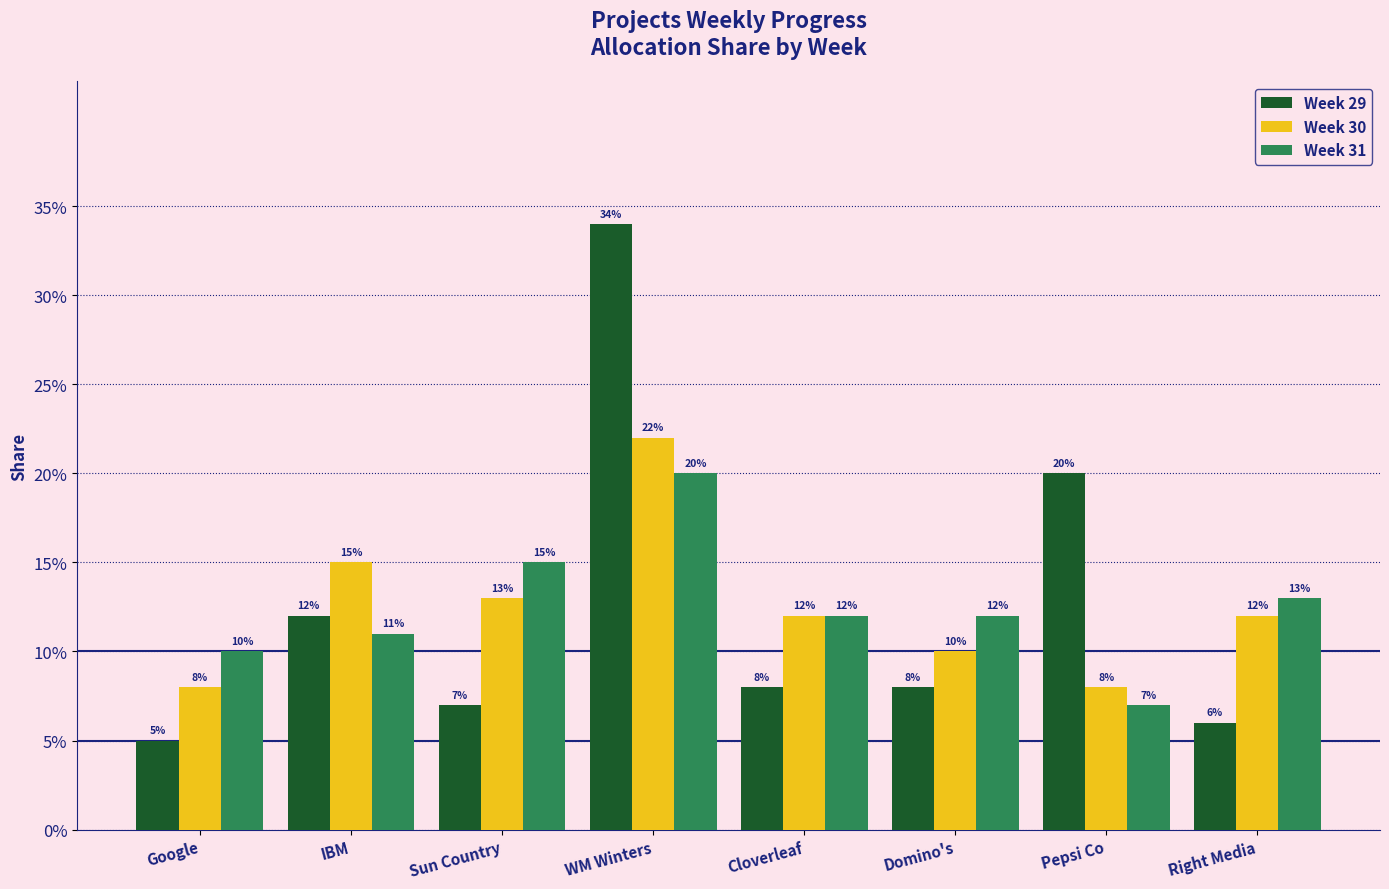

What are all the series names shown in the legend?

Week 29, Week 30, Week 31